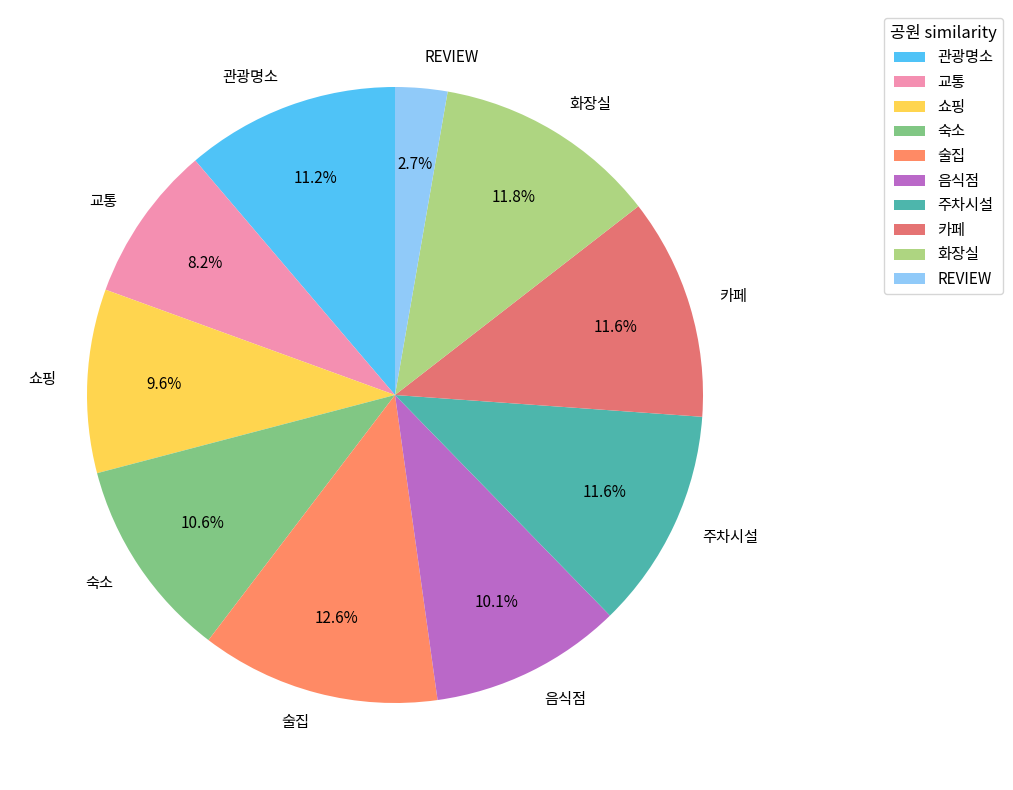

The 숙소 slice represents 22% of the pie. True or false?

False